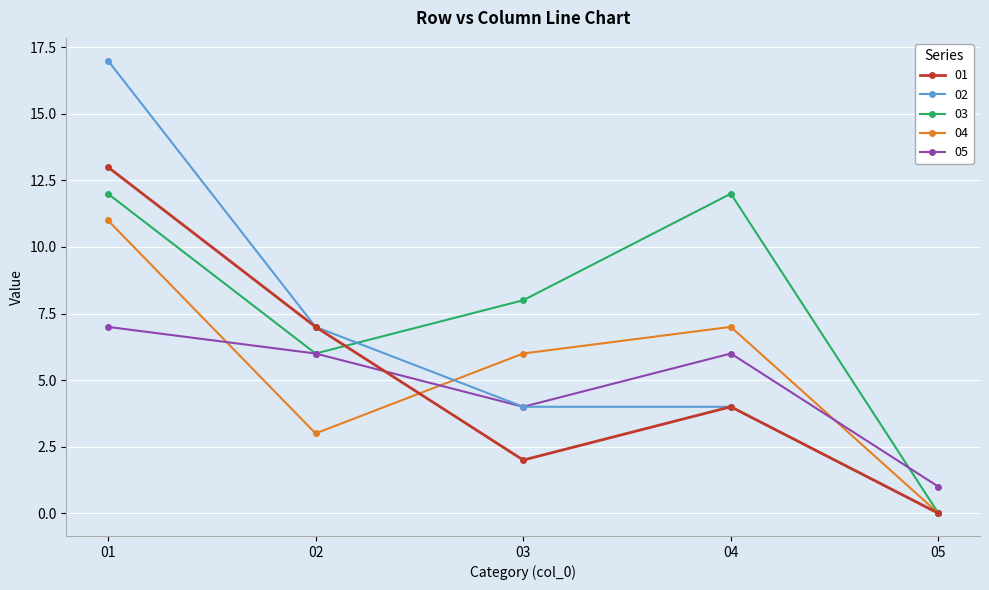

What are all the series names shown in the legend?

01, 02, 03, 04, 05